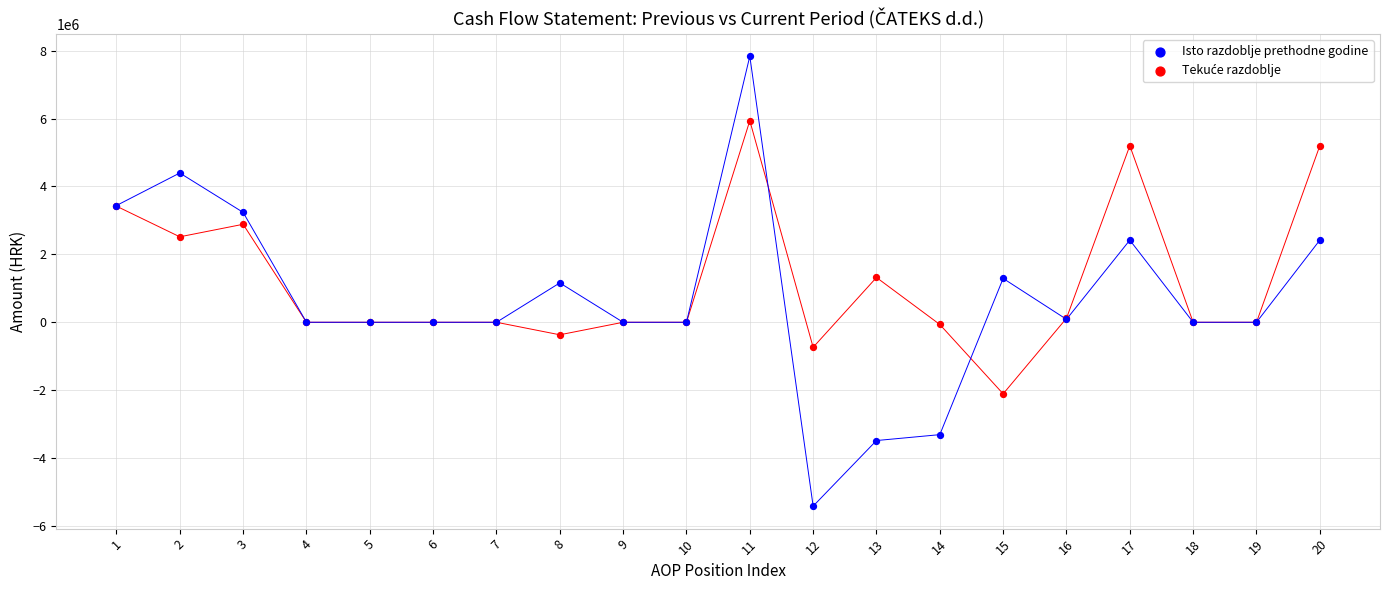

Which series reaches the maximum Y coordinate?

Isto razdoblje prethodne godine